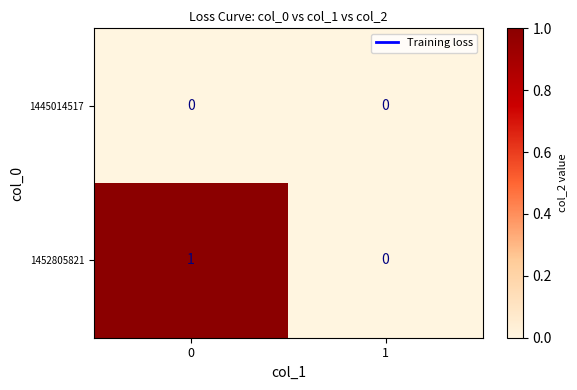

What is the maximum value shown in the chart?

1